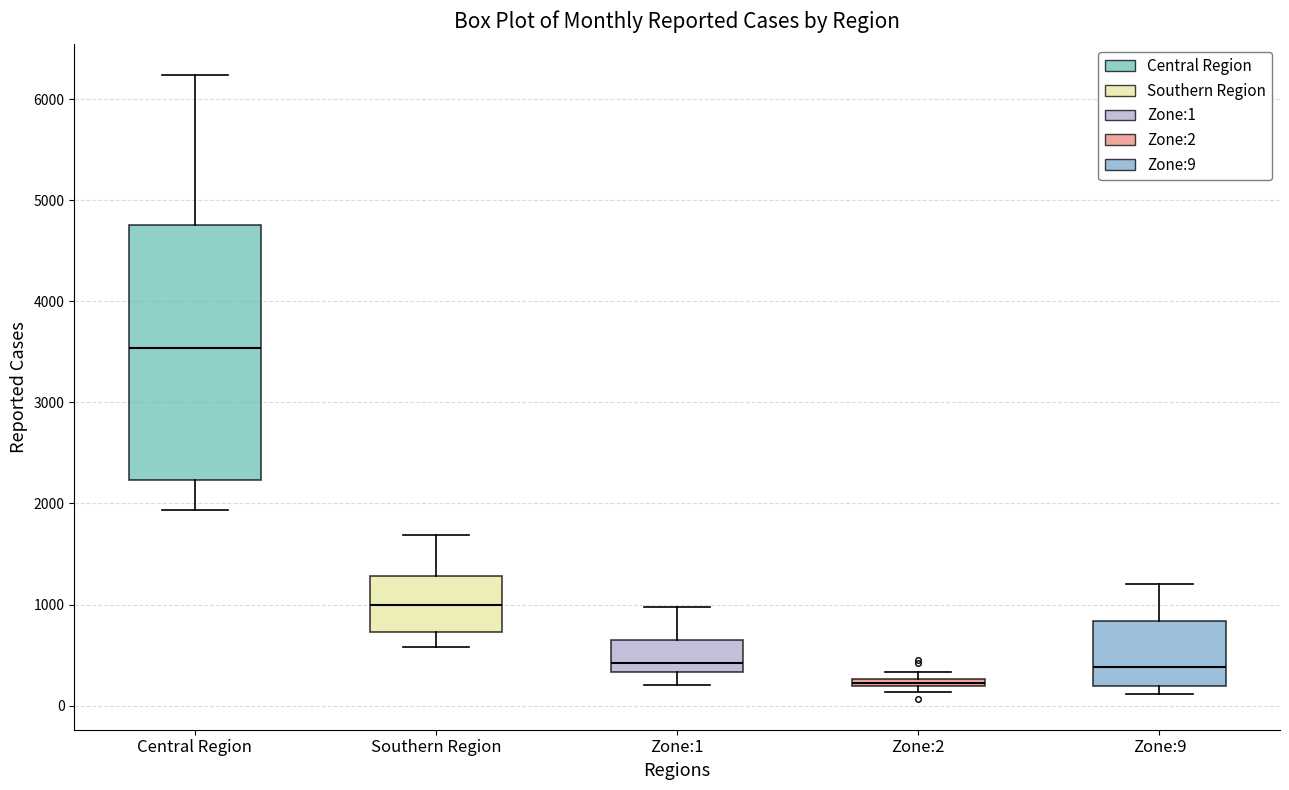

Where does the upper whisker of the box for Zone:9 end on the y-axis? The values are not printed on the chart, so give them approximately, as read against the axis.

1200